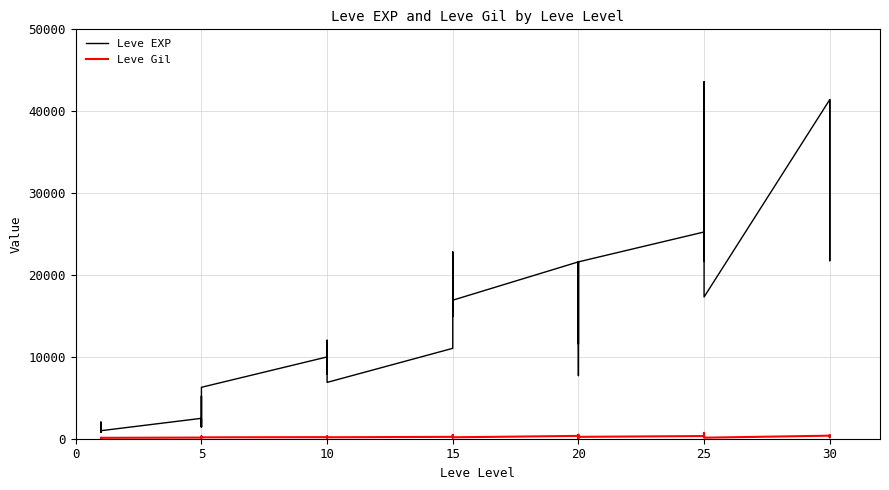

True or false: Leve Gil and Leve EXP intersect in this chart.

False